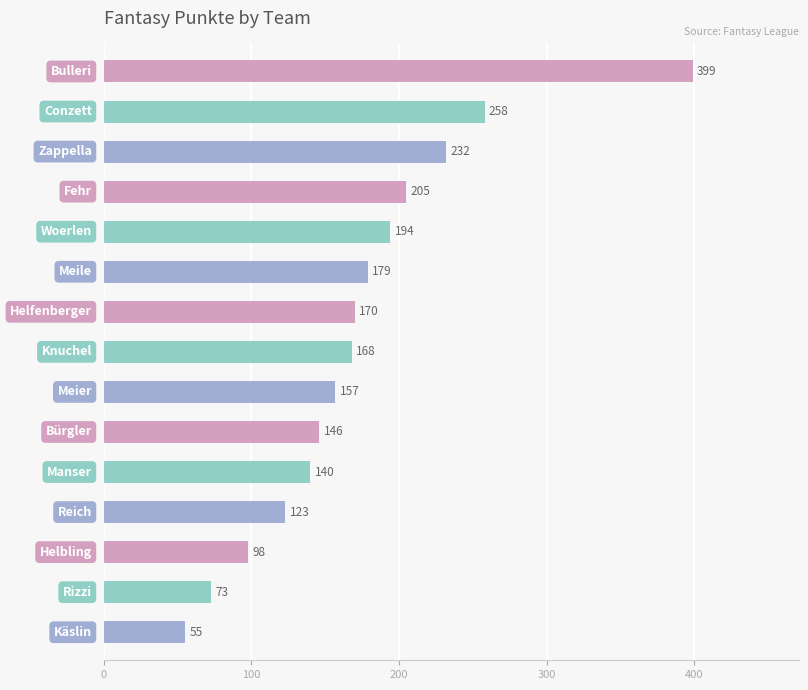

What is the maximum value shown in the chart?

399